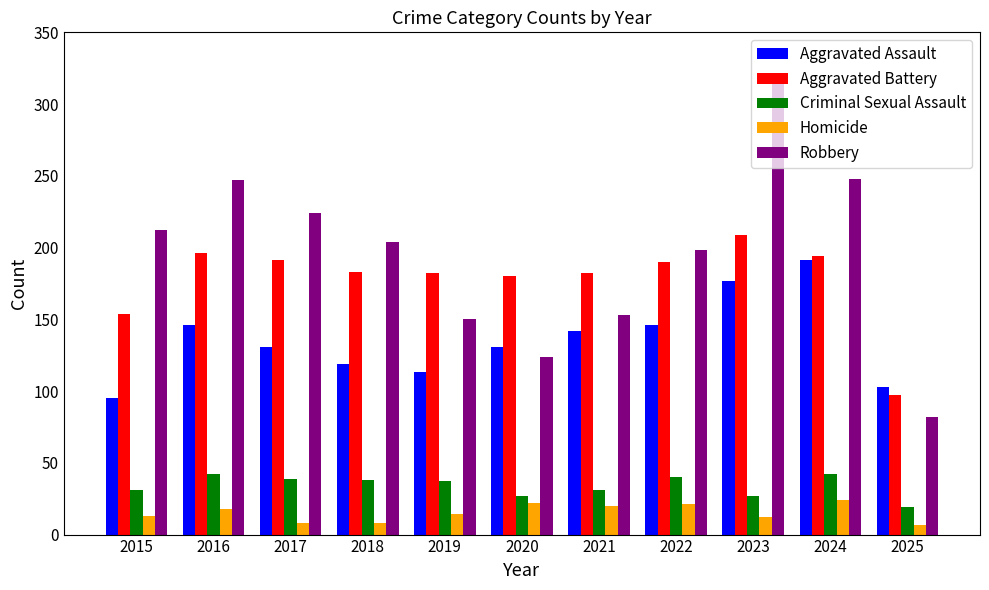

Between 2019 and 2022, which series saw the biggest shift?

Robbery